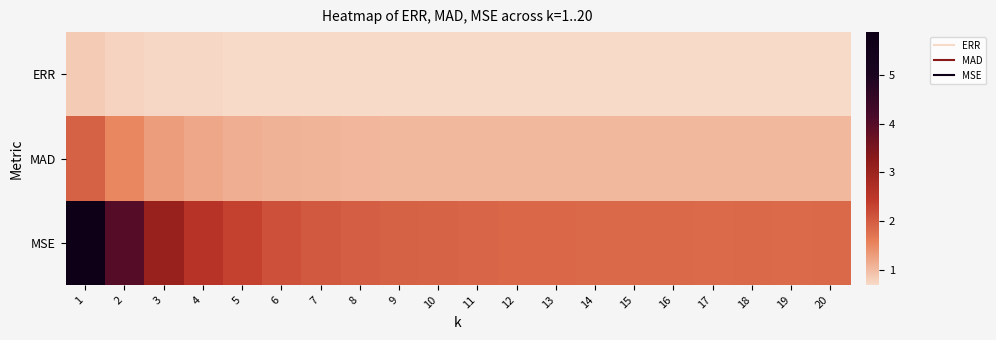

Reading right to left, what are all the values shown in this chart?

ERR: 20=0.7	19=0.7	18=0.7	17=0.7	16=0.7	15=0.7	14=0.7	13=0.7	12=0.7	11=0.7	10=0.7	9=0.7	8=0.7	7=0.7	6=0.7	5=0.7	4=0.7	3=0.7	2=0.8	1=0.8
MAD: 20=1.0	19=1.0	18=1.0	17=1.0	16=1.0	15=1.0	14=1.0	13=1.0	12=1.0	11=1.0	10=1.0	9=1.0	8=1.0	7=1.1	6=1.1	5=1.1	4=1.2	3=1.3	2=1.5	1=1.9
MSE: 20=1.9	19=1.8	18=1.8	17=1.8	16=1.9	15=1.8	14=1.9	13=1.9	12=1.9	11=1.9	10=1.9	9=1.9	8=2.0	7=2.0	6=2.1	5=2.3	4=2.6	3=3.1	2=4.0	1=5.9